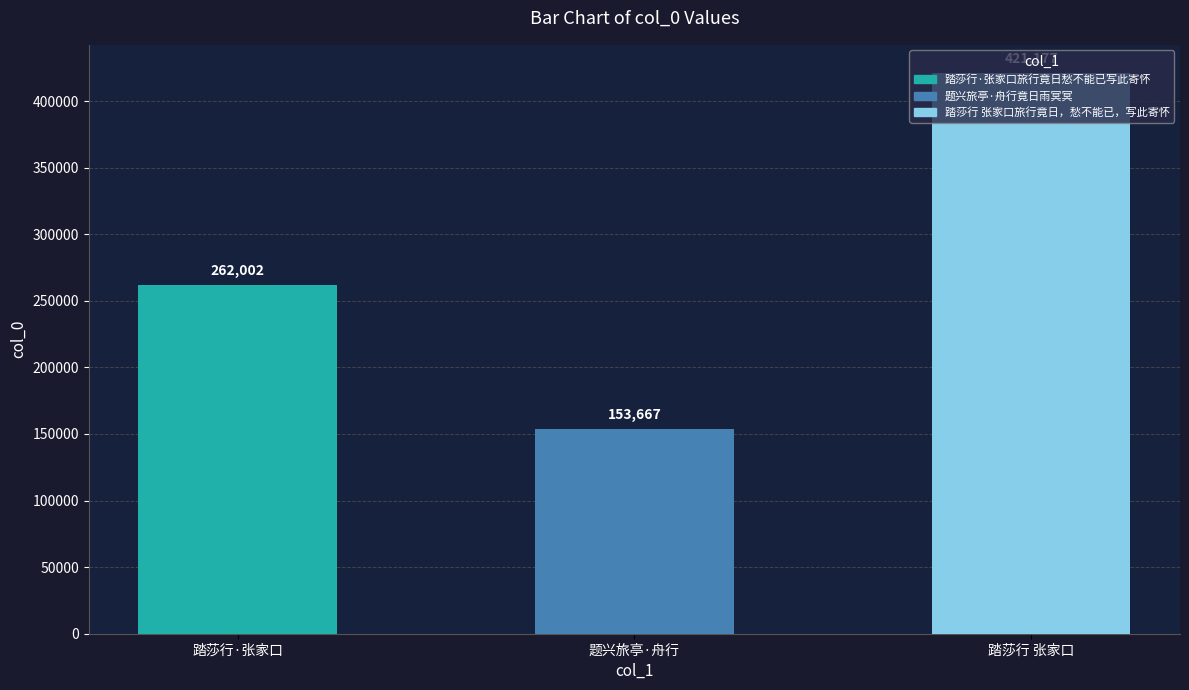

Count the values in the range 153667 to 421177.

3